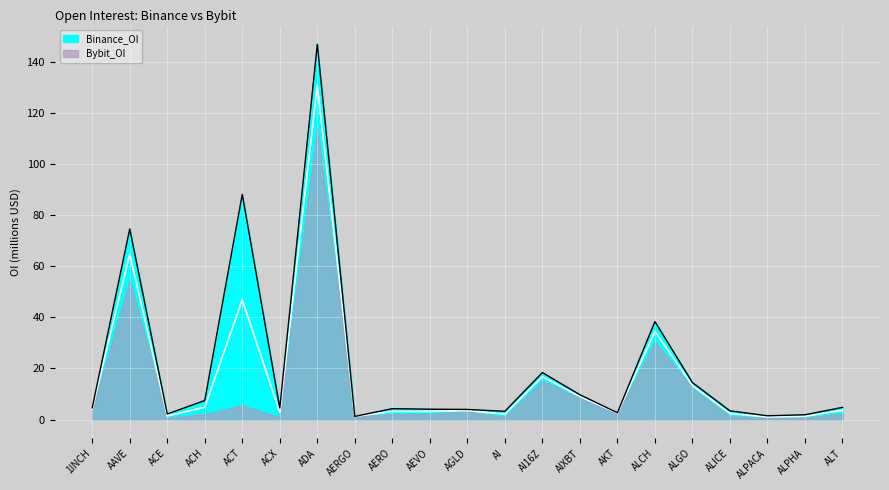

Read the Binance_OI value at AAVE.

74.5